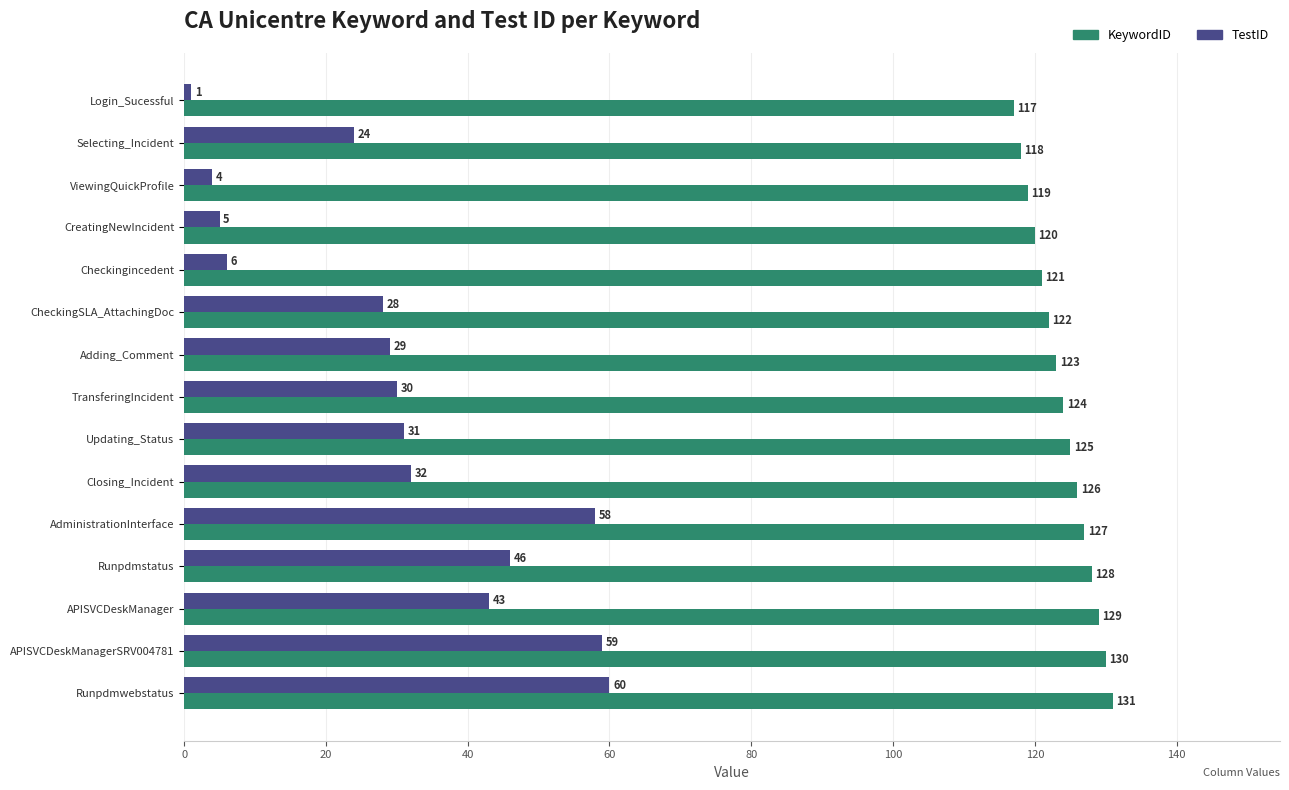

True or false: TestID has a value of 59 at APISVCDeskManagerSRV004781.

True